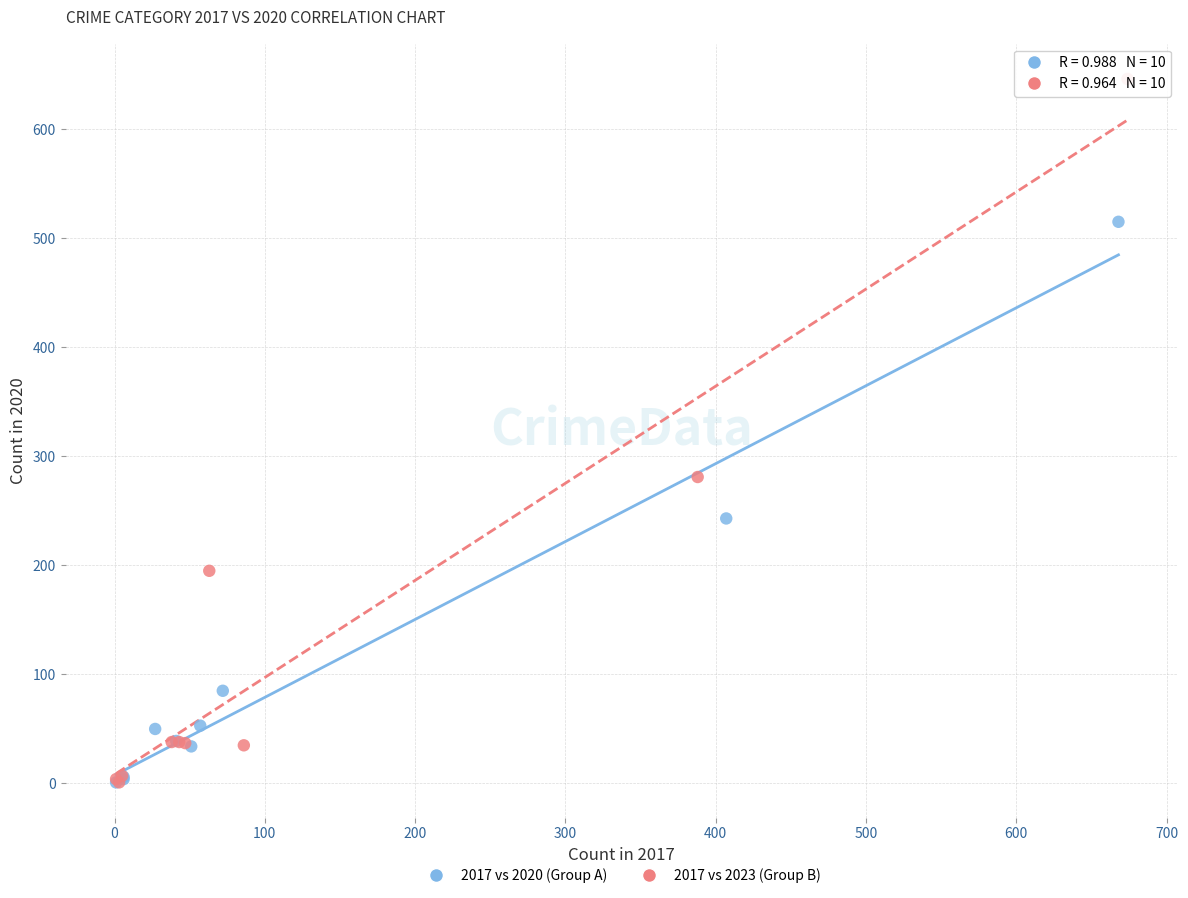

Which series has the widest spread of Y values?

2017 vs 2023 (Group B)